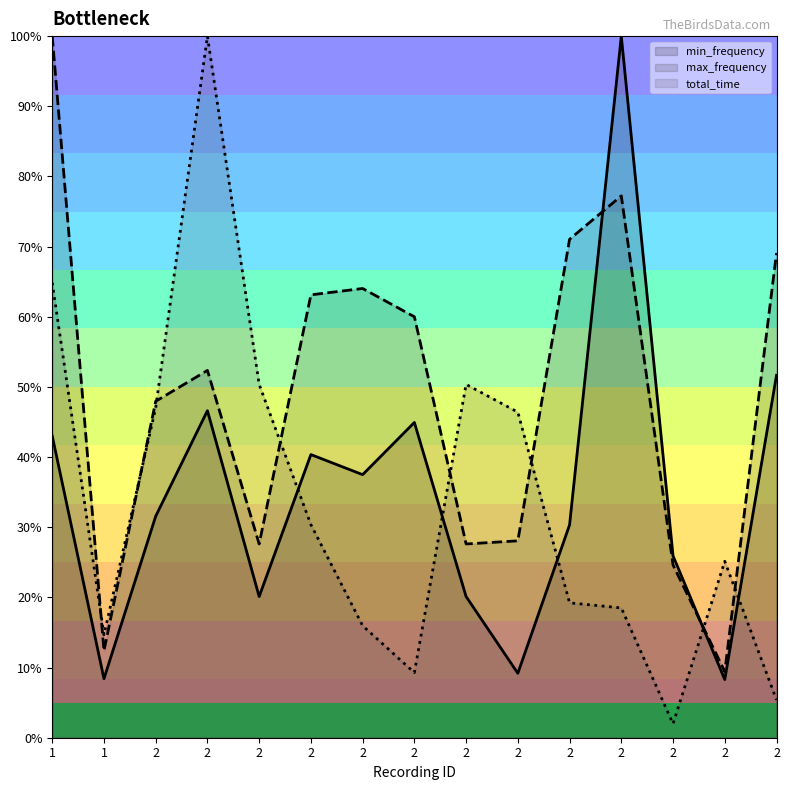

True or false: min_frequency and total_time intersect in this chart.

True